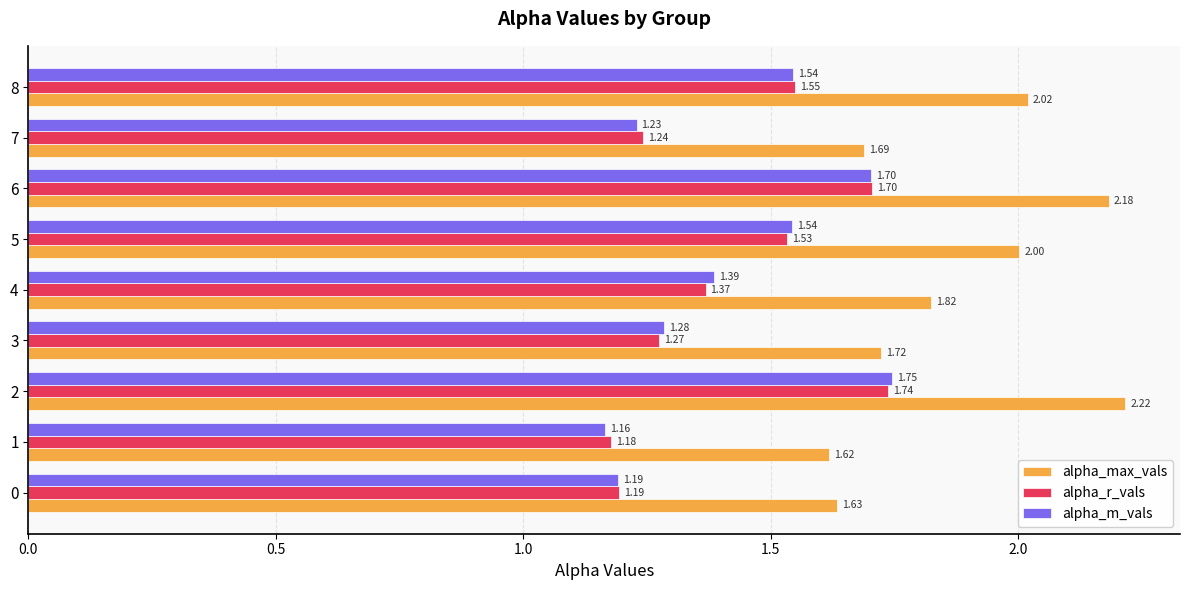

Rank the series by their maximum value, from highest to lowest.

alpha_max_vals, alpha_m_vals, alpha_r_vals